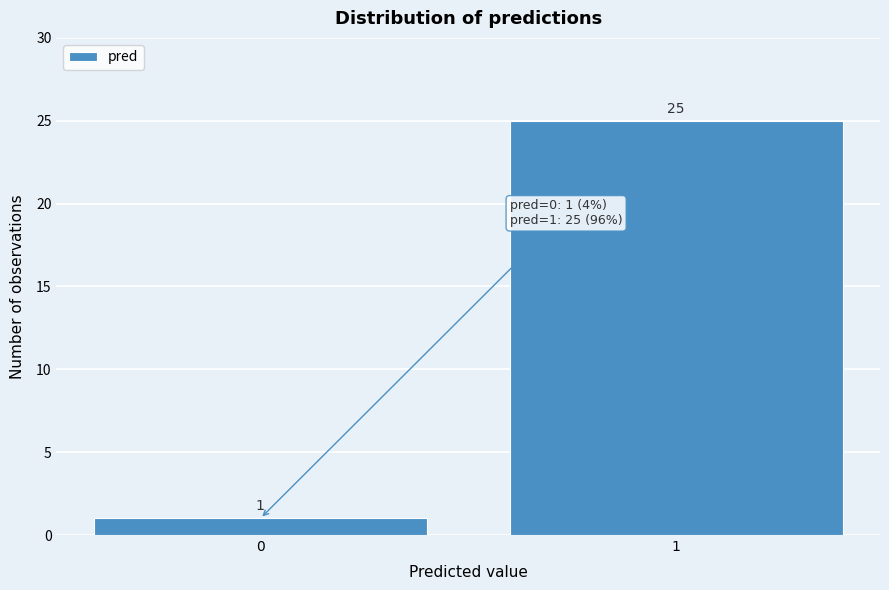

Reading left to right, what are all the values shown in this chart?

1	25